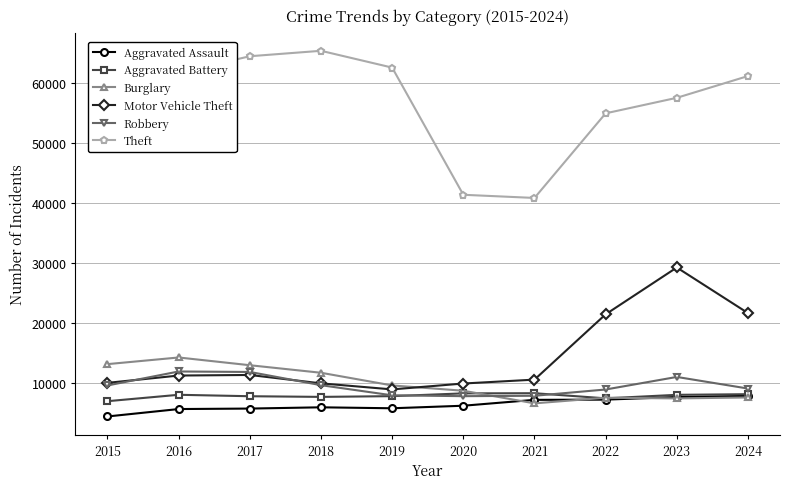

What is the total value across all series at 2020?

82503